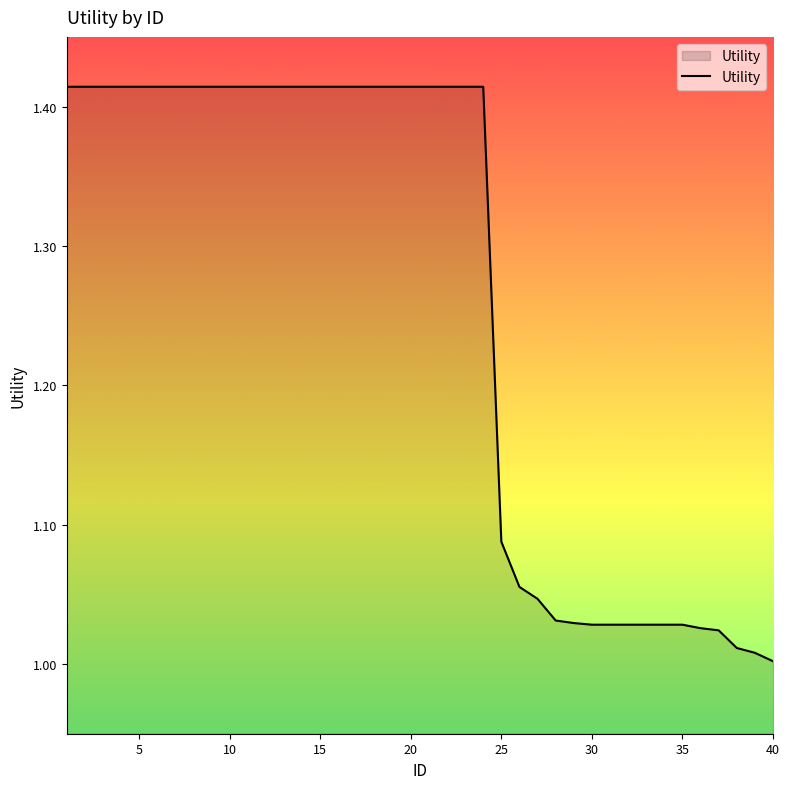

What is the difference between the maximum and minimum values?

0.4